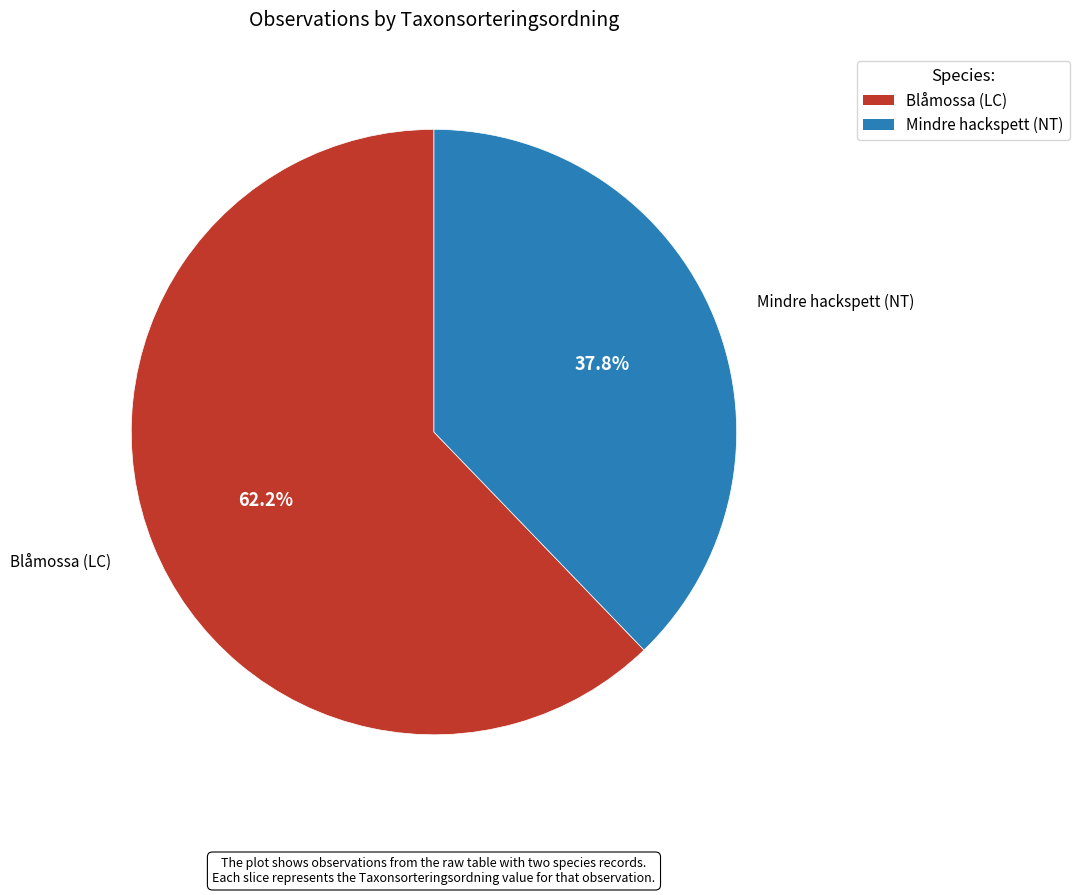

The Blåmossa (LC) slice represents 73% of the pie. True or false?

False